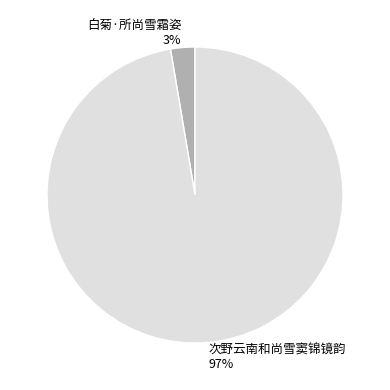

True or false: 次野云南和尚雪窦锦镜韵 accounts for 97% of the total.

True